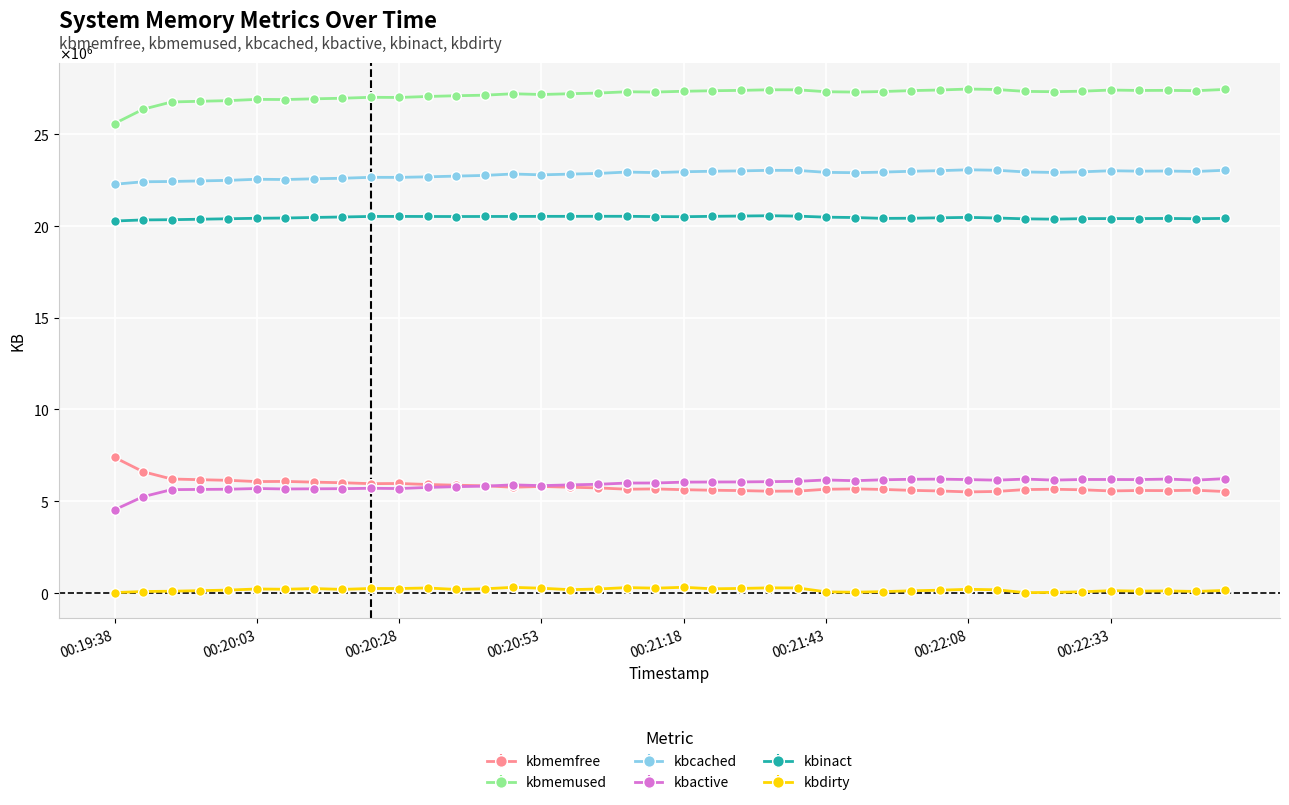

What are all the series names shown in the legend?

kbmemfree, kbmemused, kbcached, kbactive, kbinact, kbdirty